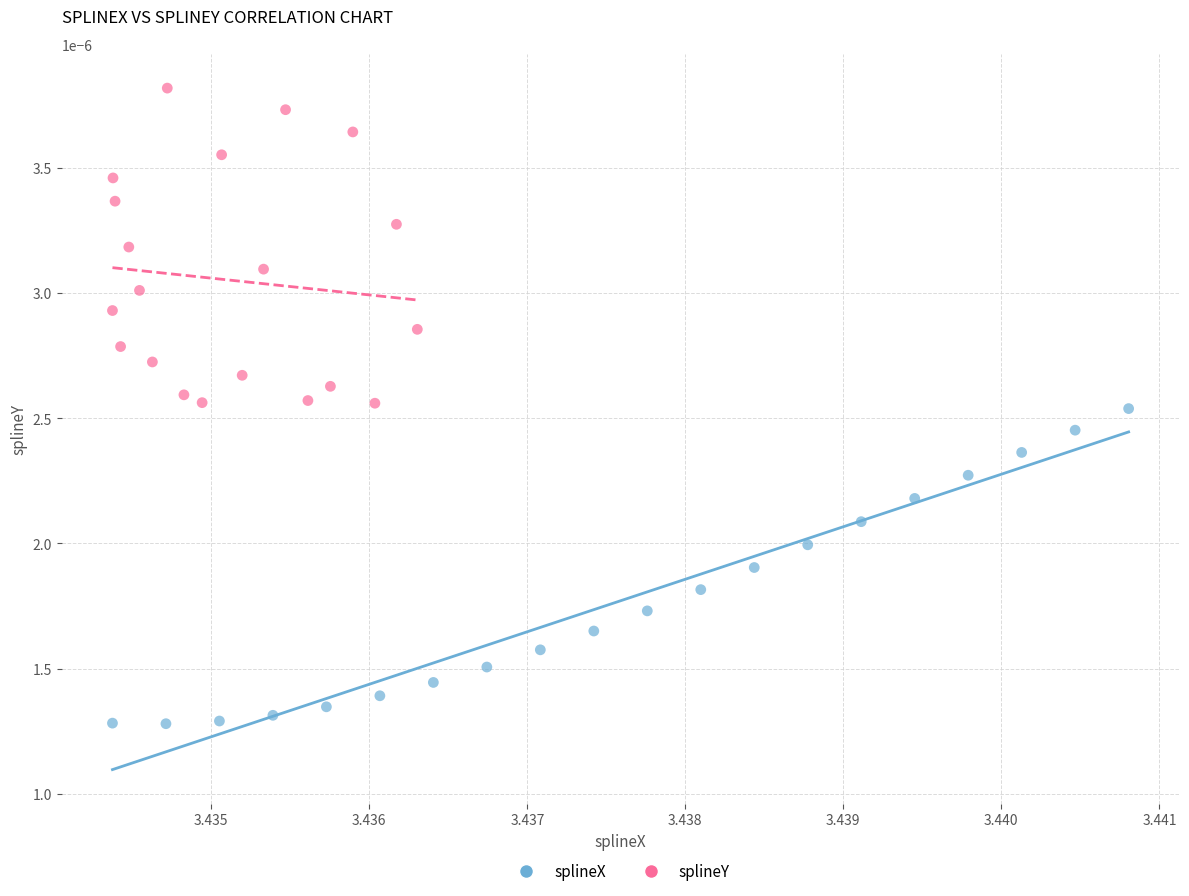

What are all the series names shown in the legend?

splineX, splineY